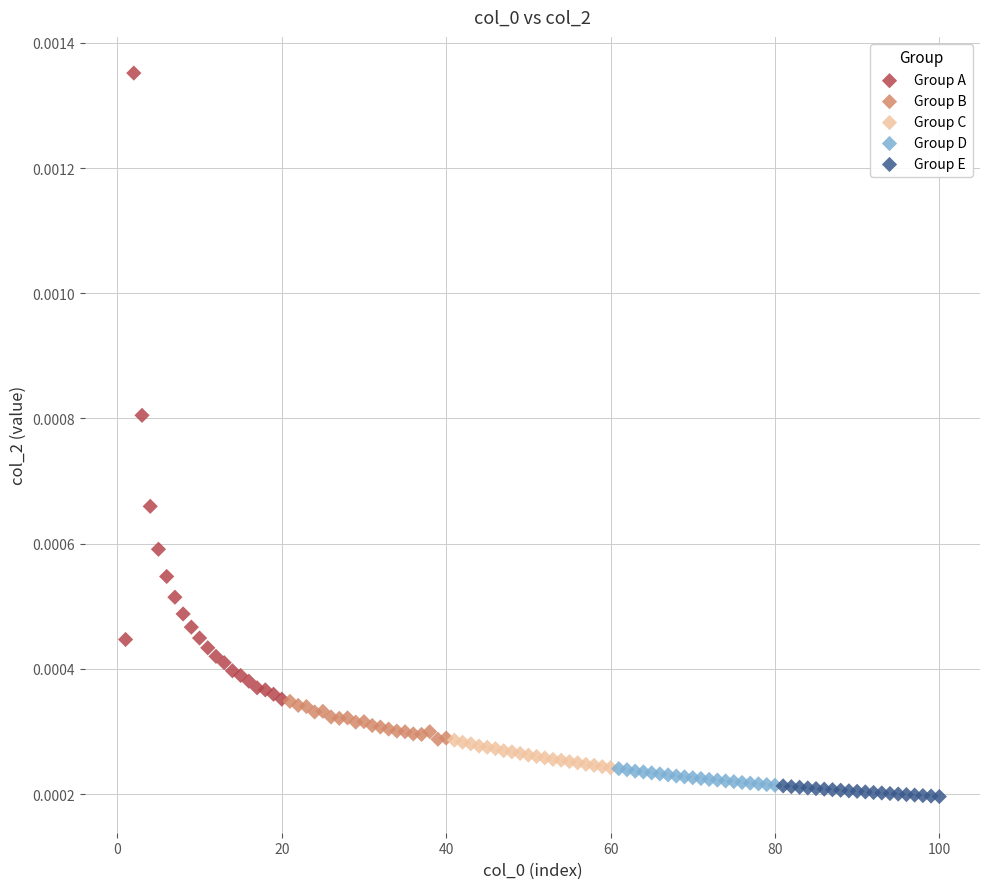

Which series contains the highest Y value?

Group A